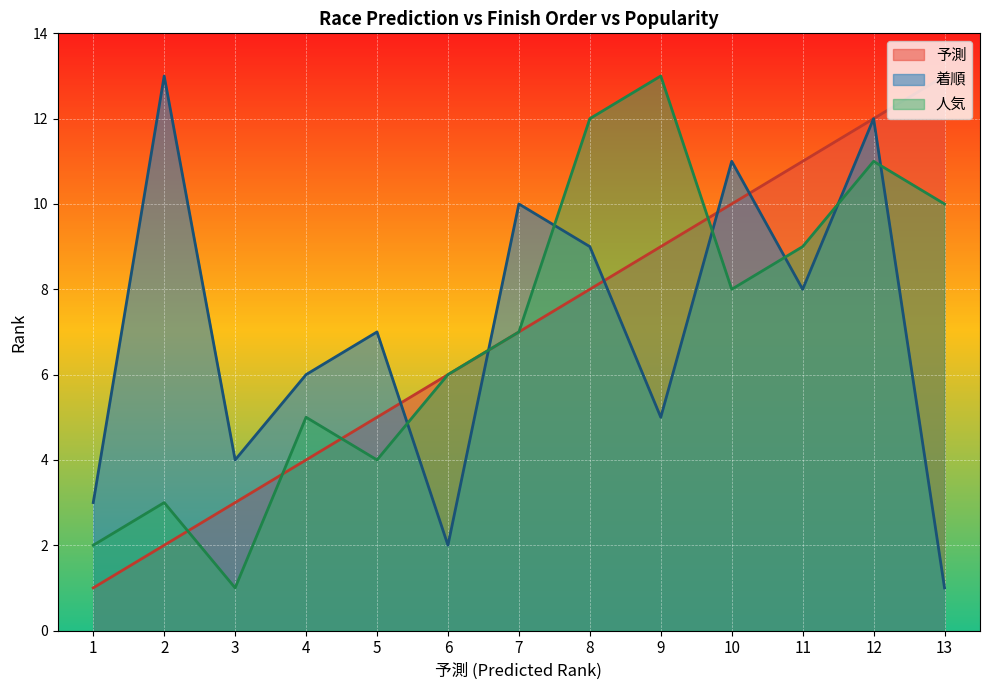

How many values in the 予測 series exceed 7?

6